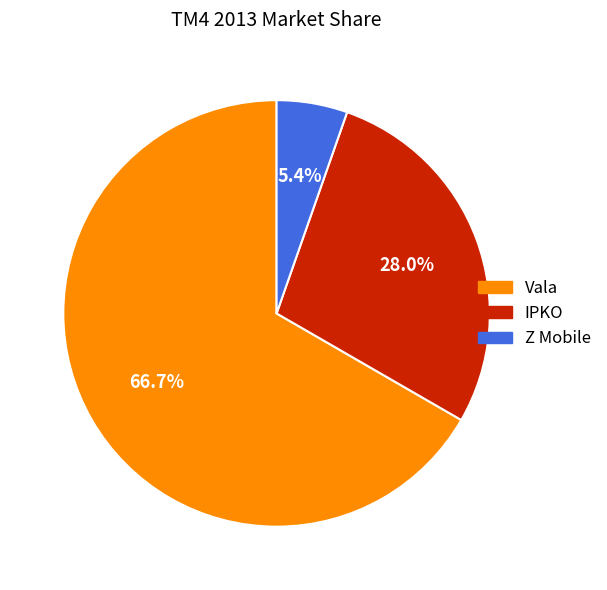

How many segments does this pie chart have?

3